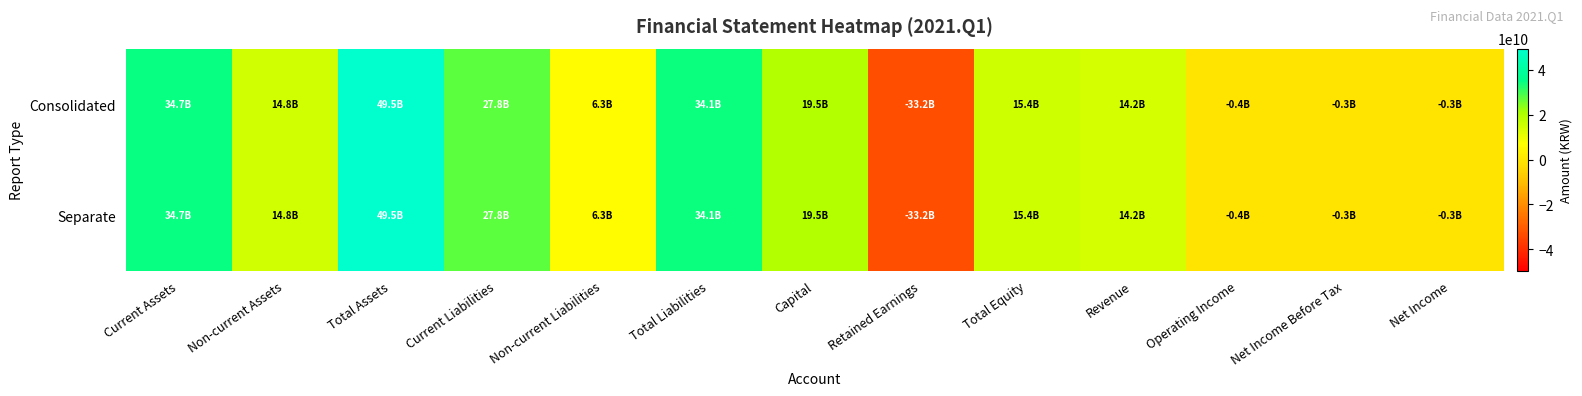

Between Current Assets and Net Income Before Tax, which series saw the biggest shift?

Consolidated